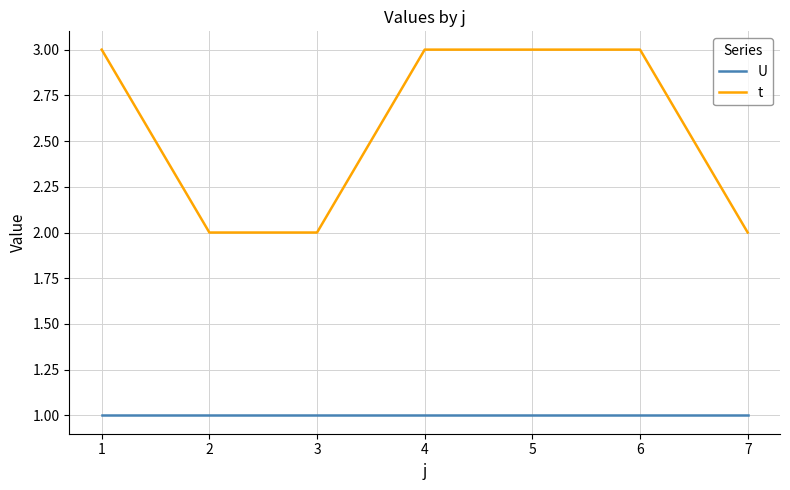

List the series in order of their overall mean, lowest first.

U, t